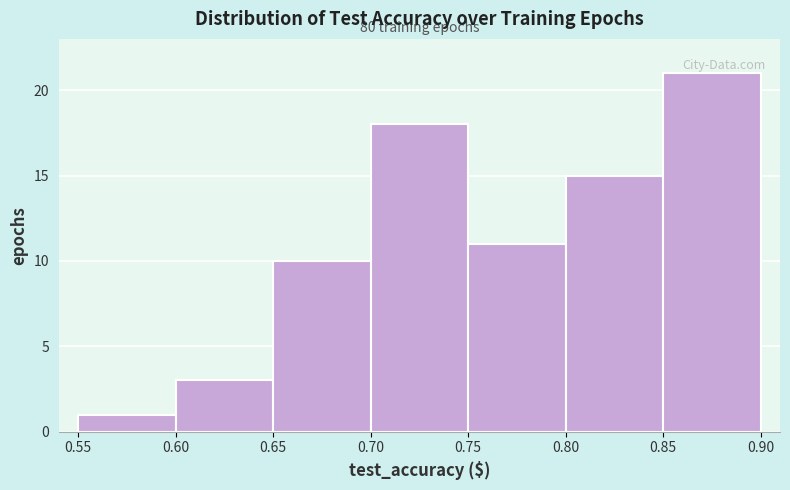

Over which range of the x-axis is the bar tallest?

0.85 to 0.90